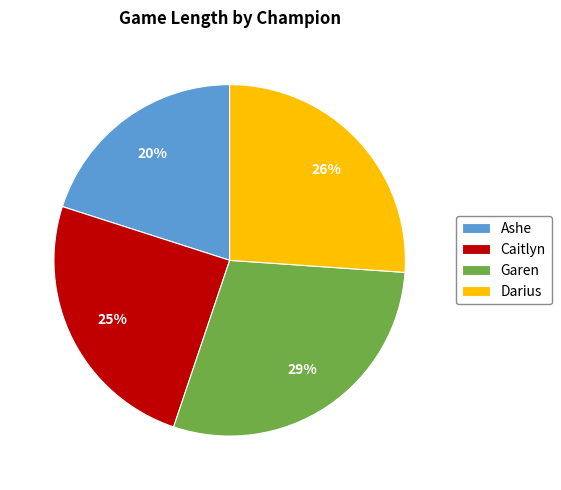

Is the sum of Garen and Ashe greater than half?

No